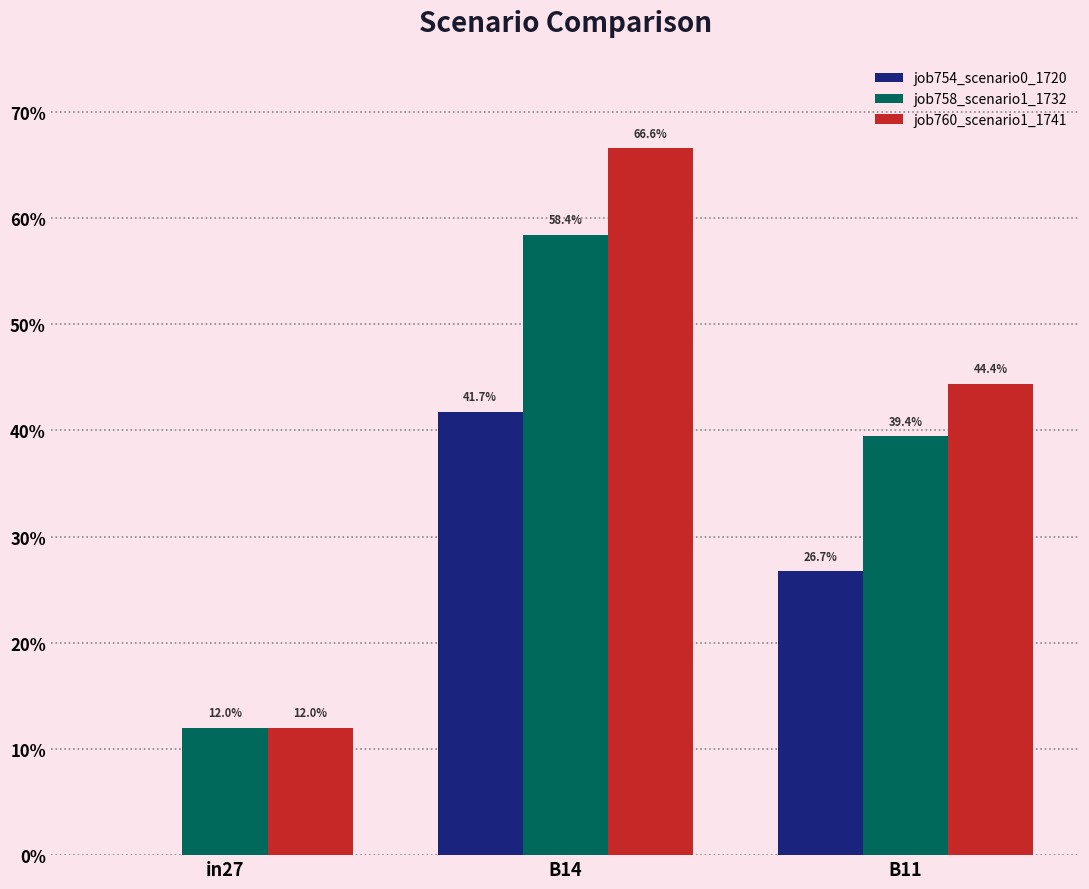

The value of job760_scenario1_1741 at in27 is 0.1. True or false?

False